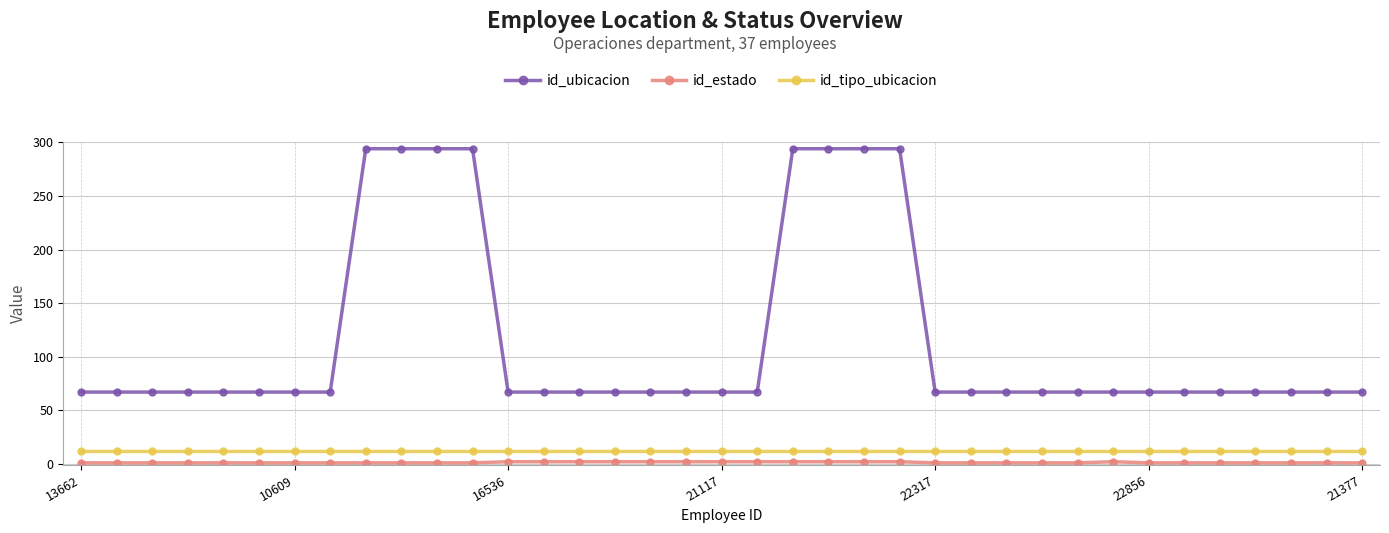

Which series has the largest range (max minus min)?

id_ubicacion